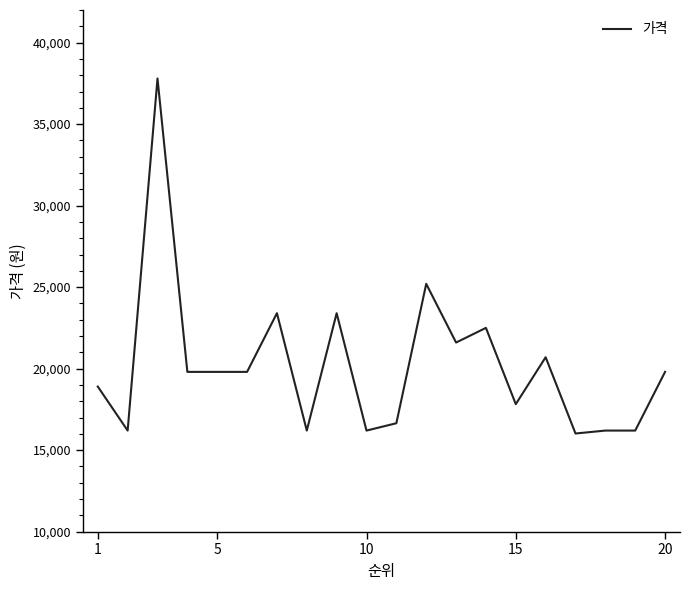

What is the smallest value displayed?

16020